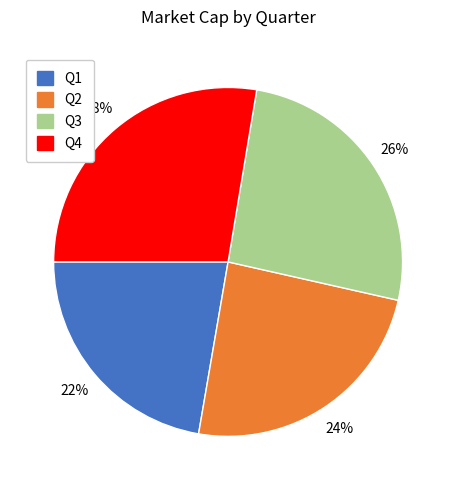

Is it true that Q3 is 11% of the pie?

False